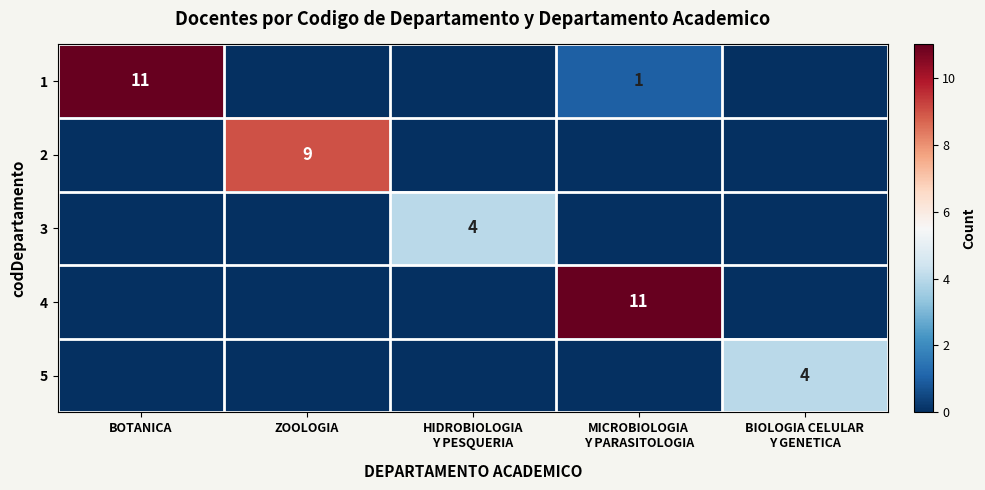

At which category is the sum across all series the highest?

MICROBIOLOGIA
Y PARASITOLOGIA